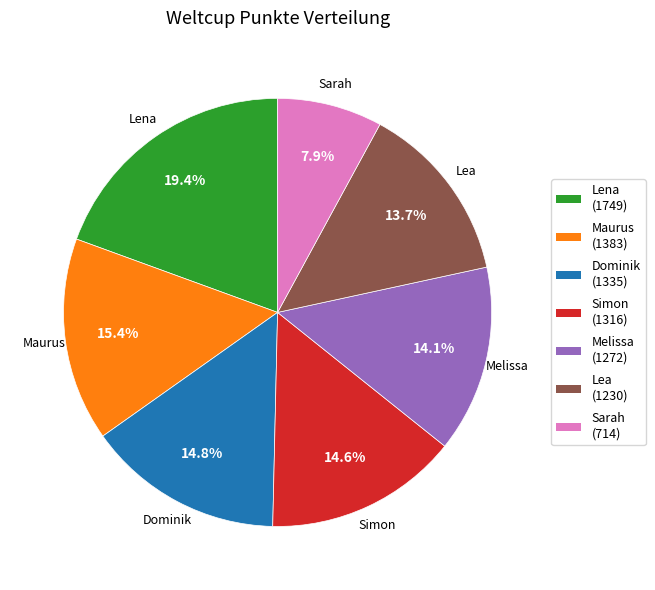

Which has a higher value, Maurus or Lea?

Maurus